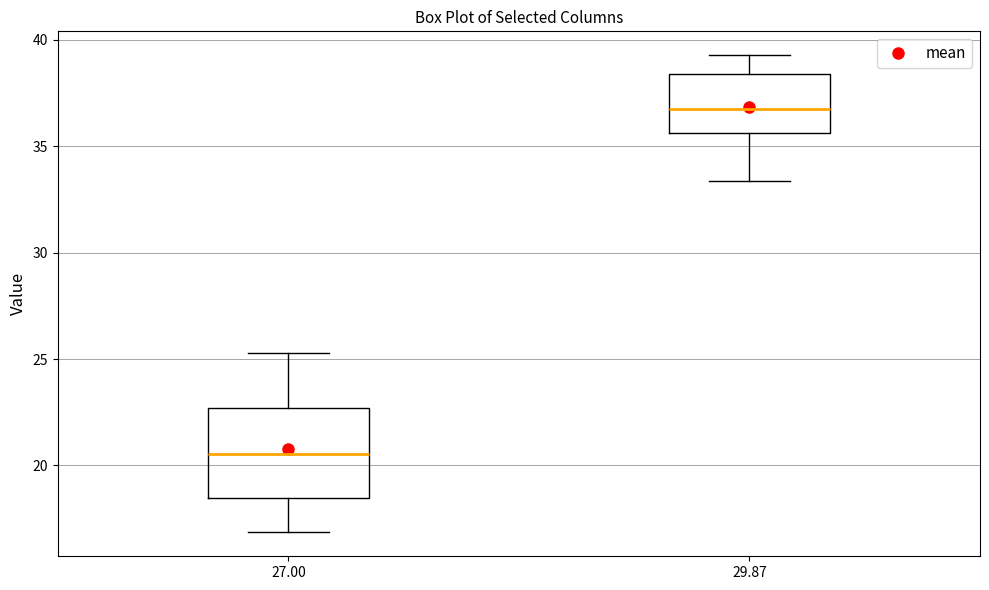

Comparing the boxes themselves (not the whiskers), which one is the tallest?

27.00